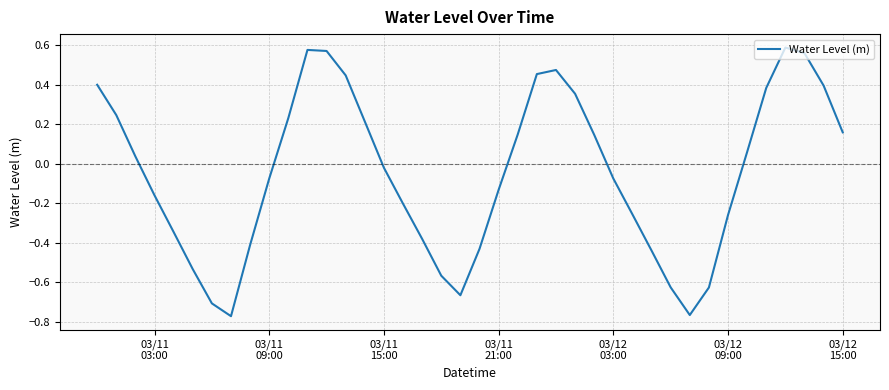

What is the difference between the maximum and minimum values?

1.4